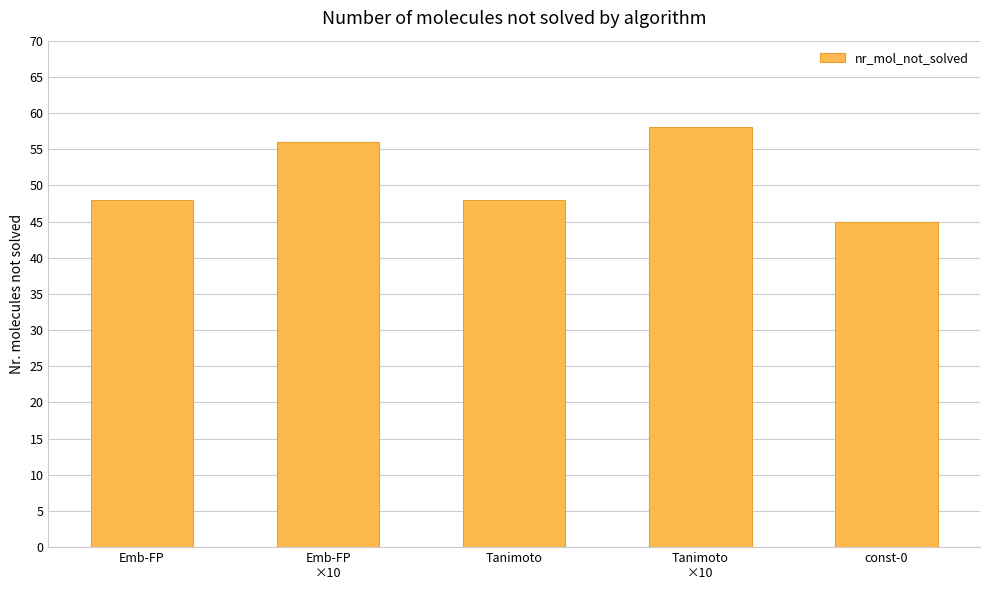

At which category does the chart reach its peak across all series?

Tanimoto
×10